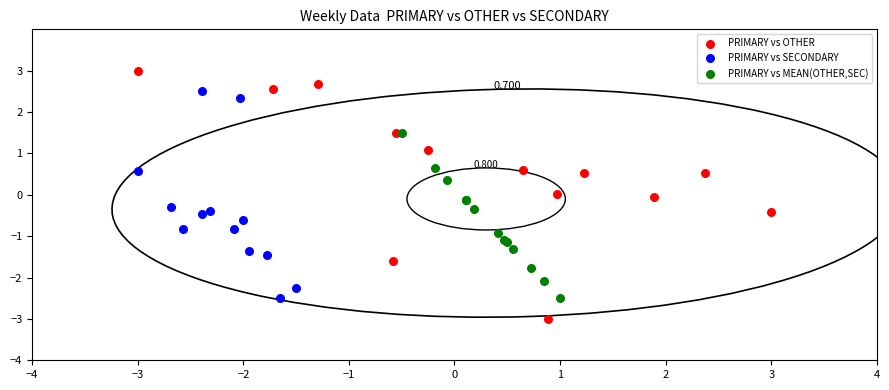

Which series reaches the maximum Y coordinate?

PRIMARY vs OTHER